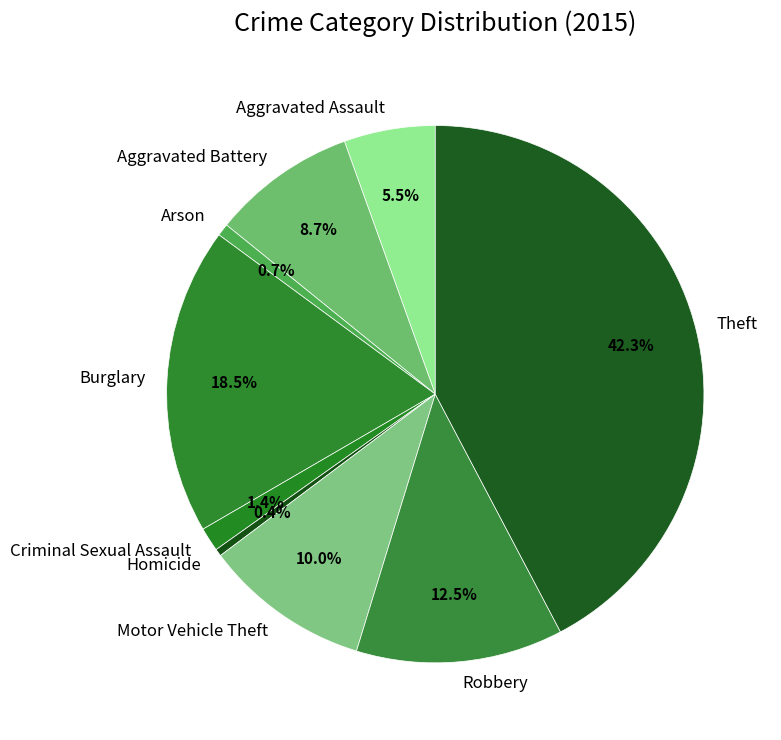

Is there a majority slice in this chart?

No